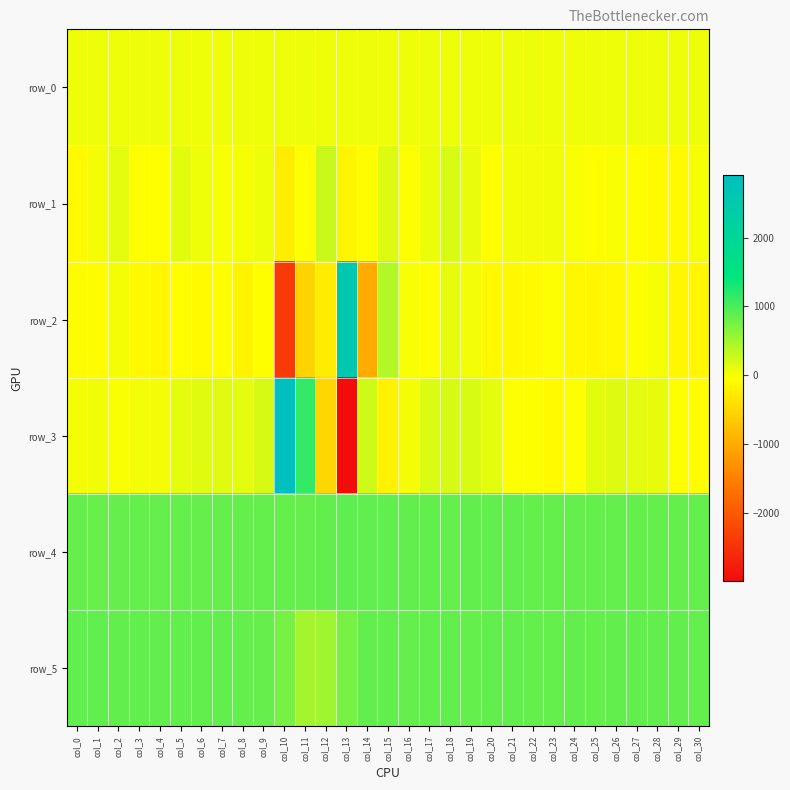

How many distinct data groups are displayed?

6